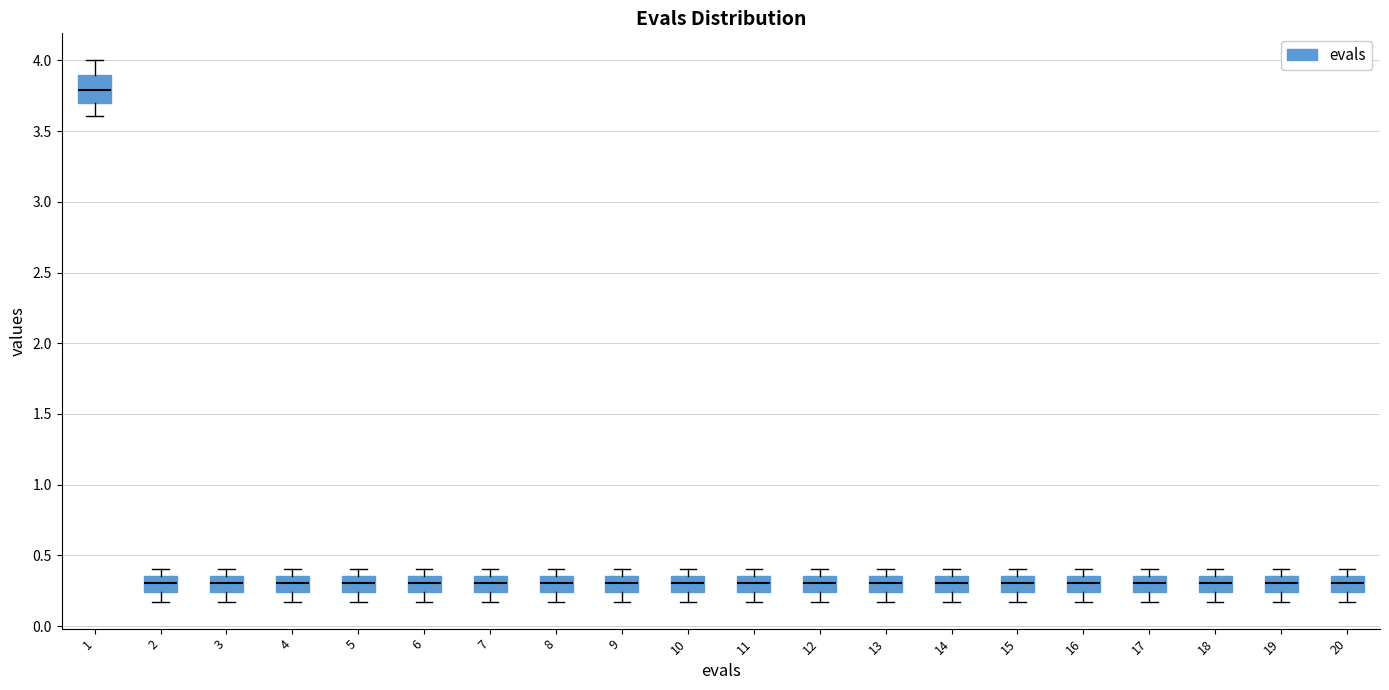

Where is the upper edge of the box at x = 10 on the y-axis? The values are not printed on the chart, so give them approximately, as read against the axis.

0.35